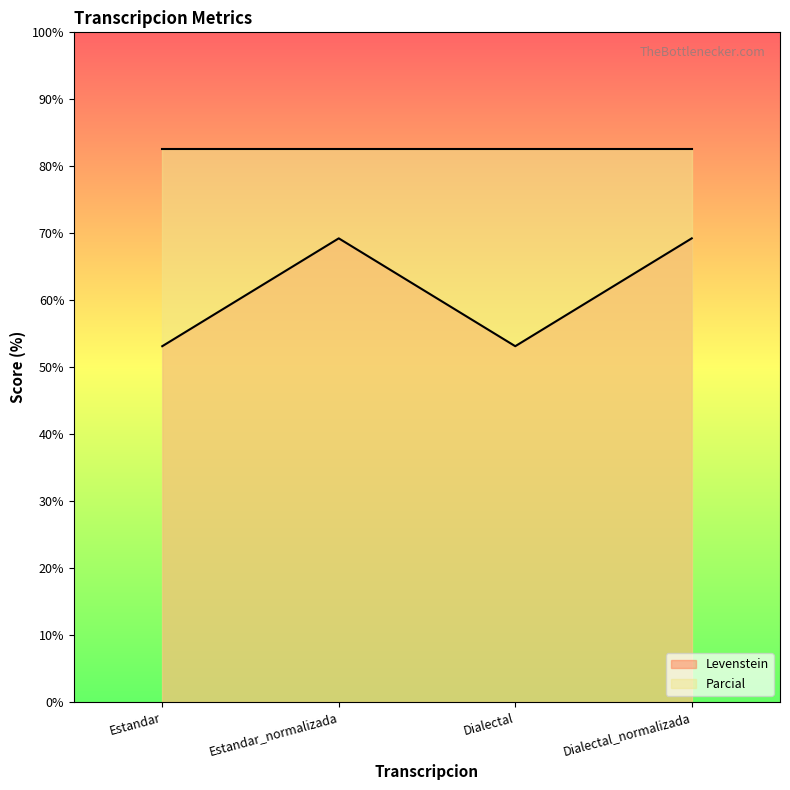

List the labels in order of value, smallest first.

Estandar, Dialectal, Estandar_normalizada, Dialectal_normalizada